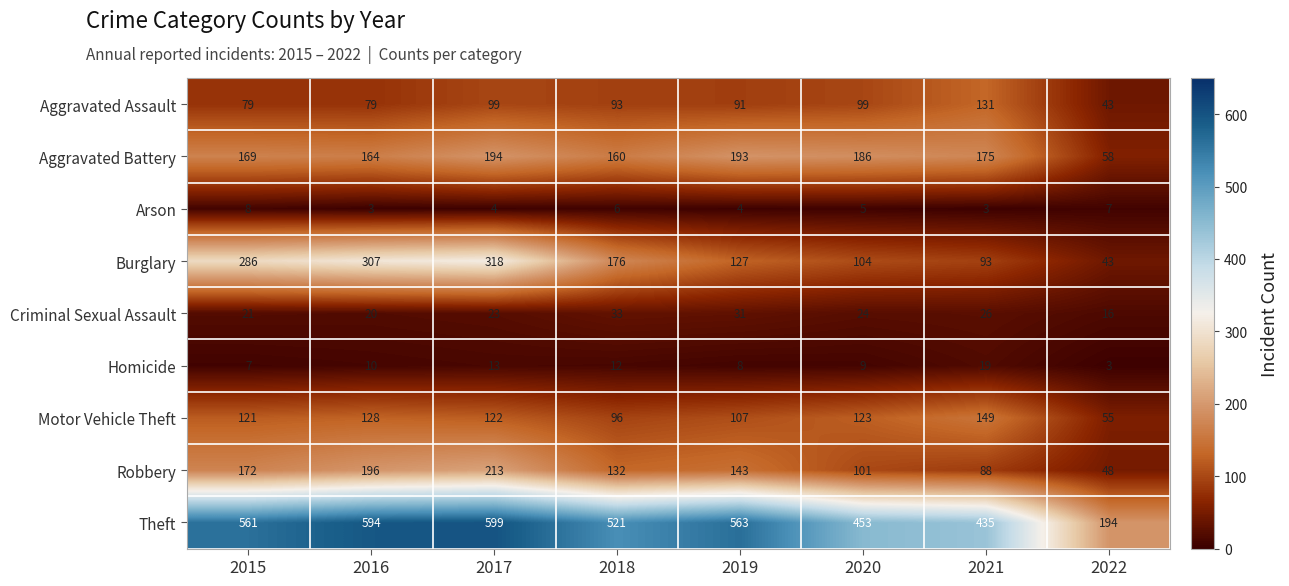

How many distinct data groups are displayed?

9